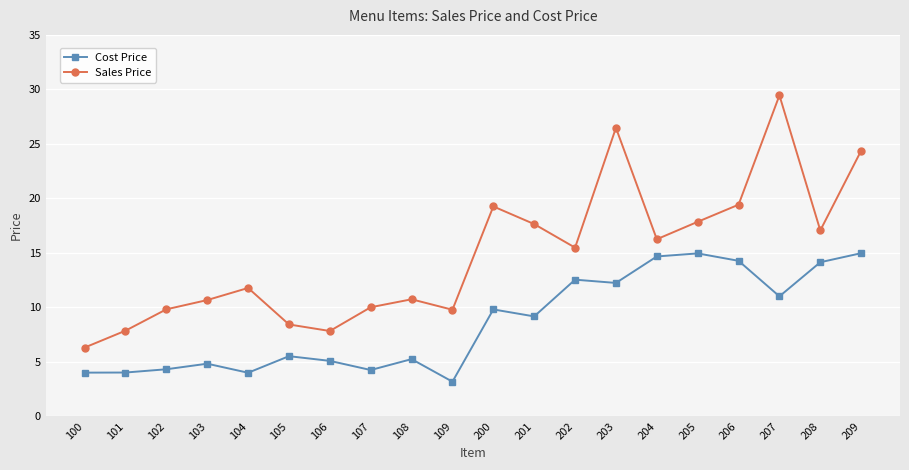

What is the smallest value displayed?

3.2